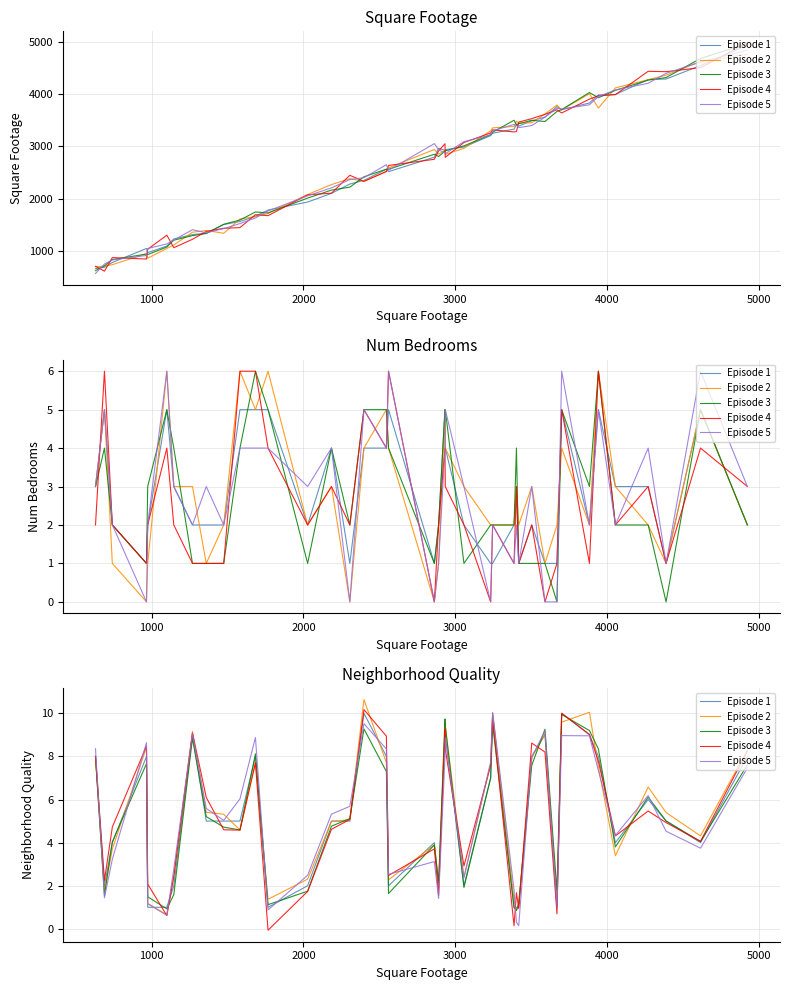

What is the maximum value for Episode 2?

10.6